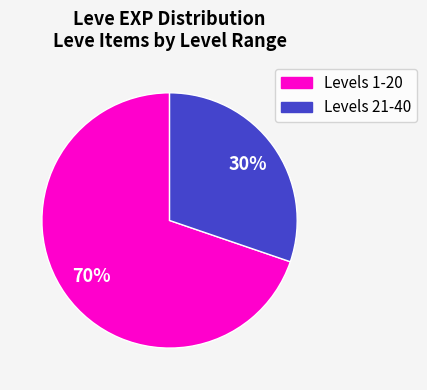

To the nearest percent, what is the average slice percentage?

50%